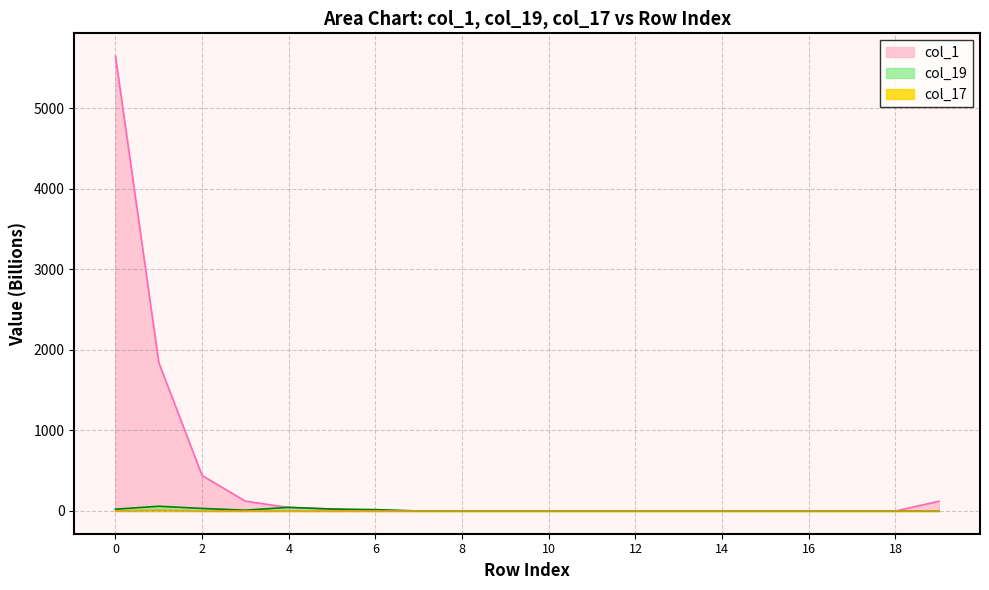

Where do col_1 and col_19 first cross each other?

3 and 4